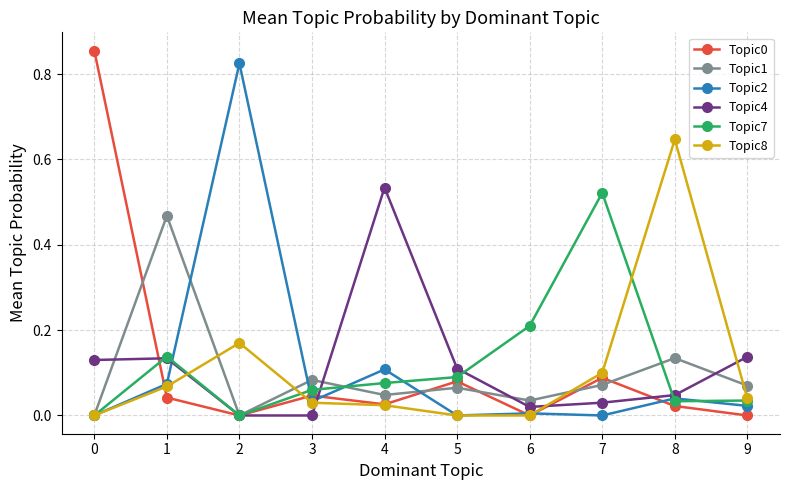

The value of Topic7 at 0 is 0.3. True or false?

False